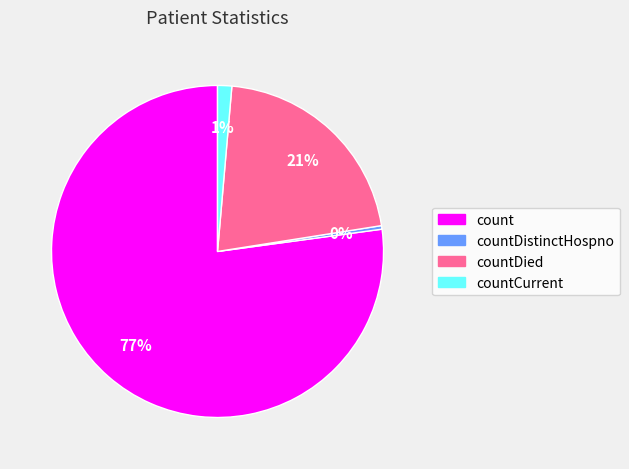

Is there any slice that represents more than half of the pie?

Yes